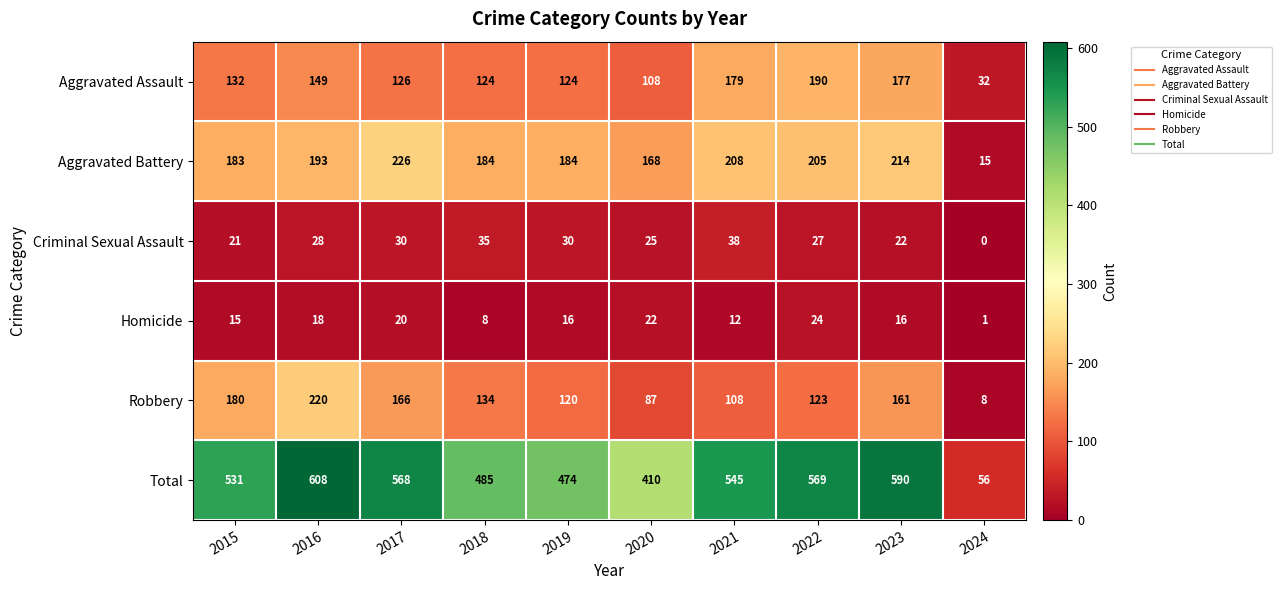

What is the difference between the maximum and minimum values in the Total series?

552